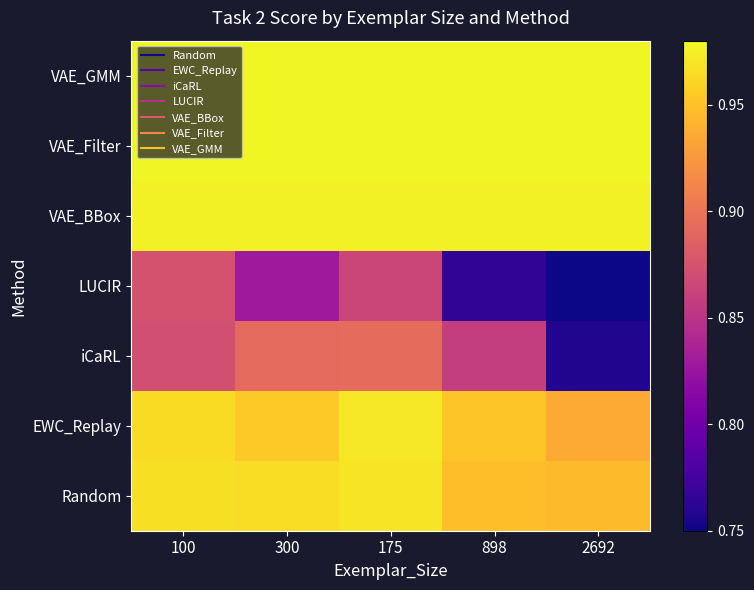

Which has a higher value, 300 or 2692?

300